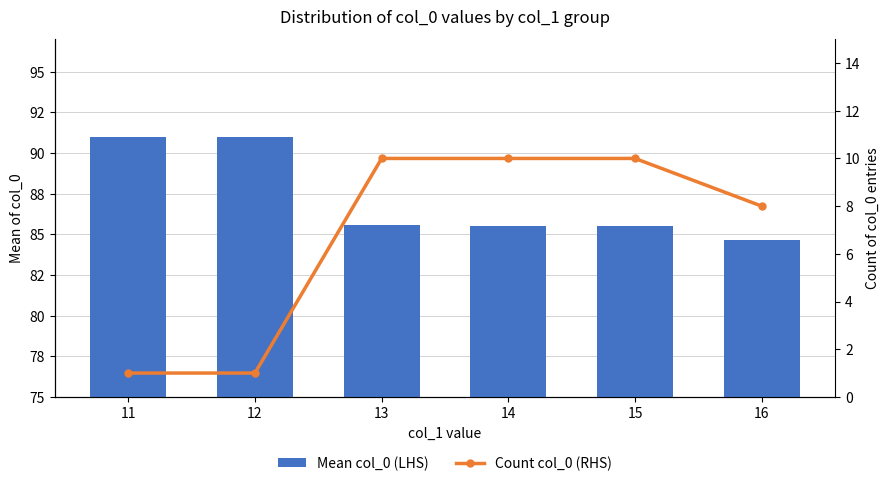

What is the spread (max minus min) of values at 15?

75.5